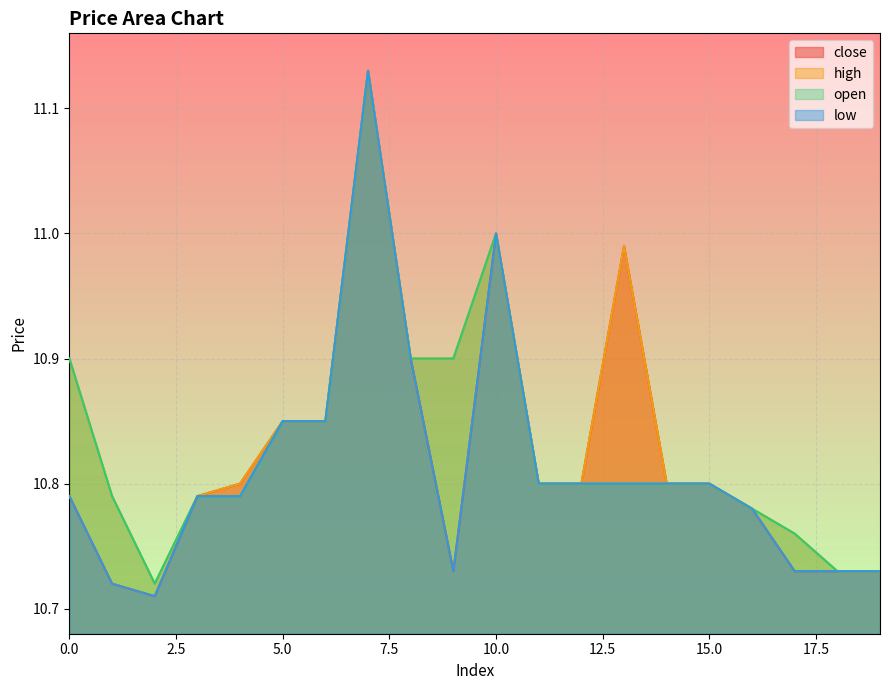

Does the chart display data point markers on the line(s)?

No